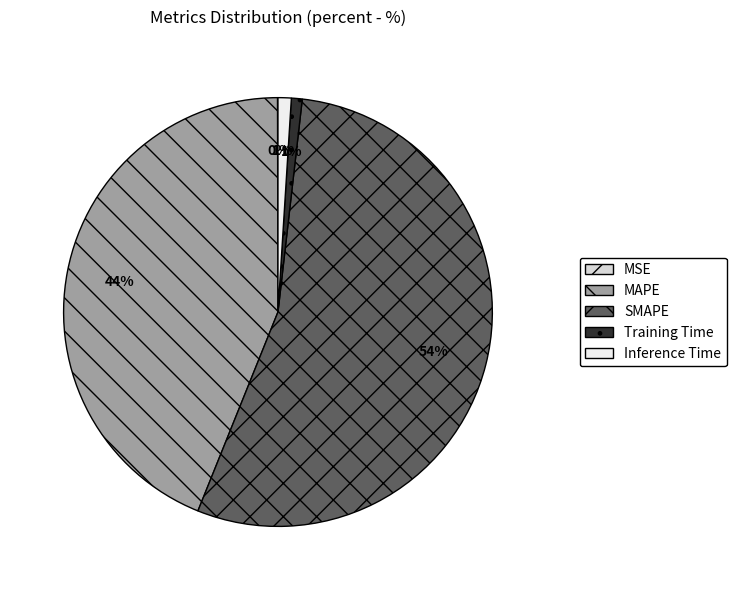

Which slice is the largest?

SMAPE